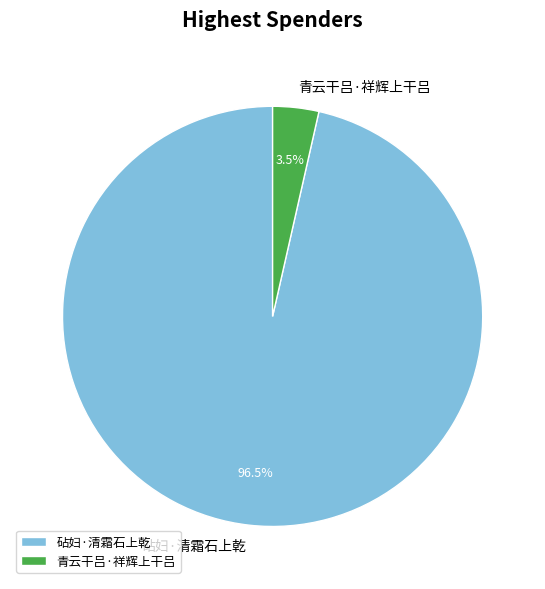

Count the number of slices in the pie.

2